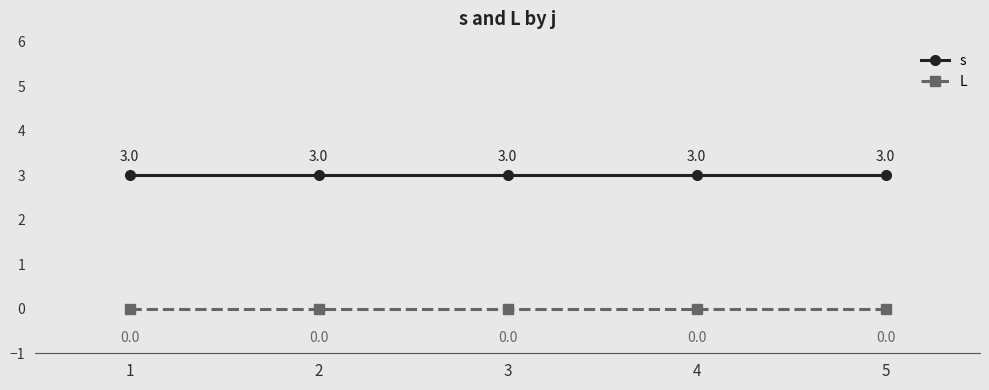

Rank the series by their average value, from lowest to highest.

L, s